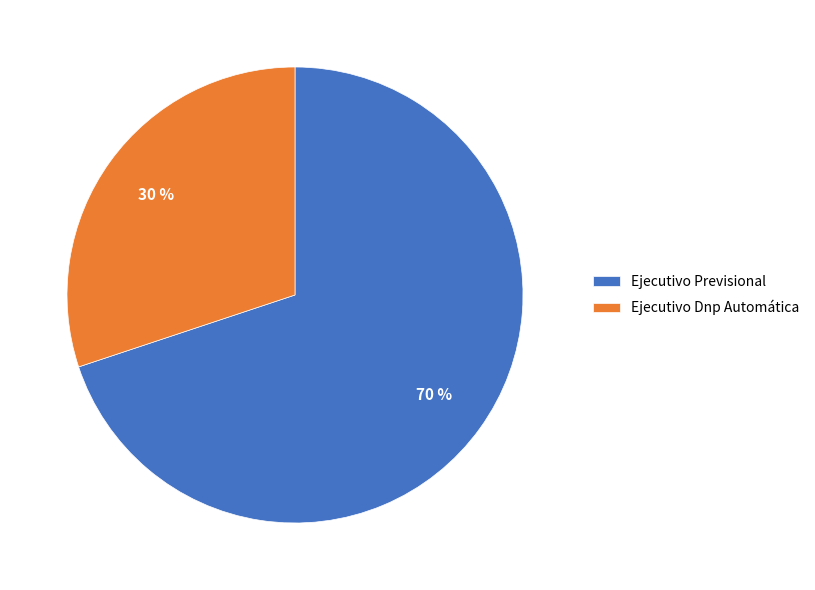

How many segments does this pie chart have?

2